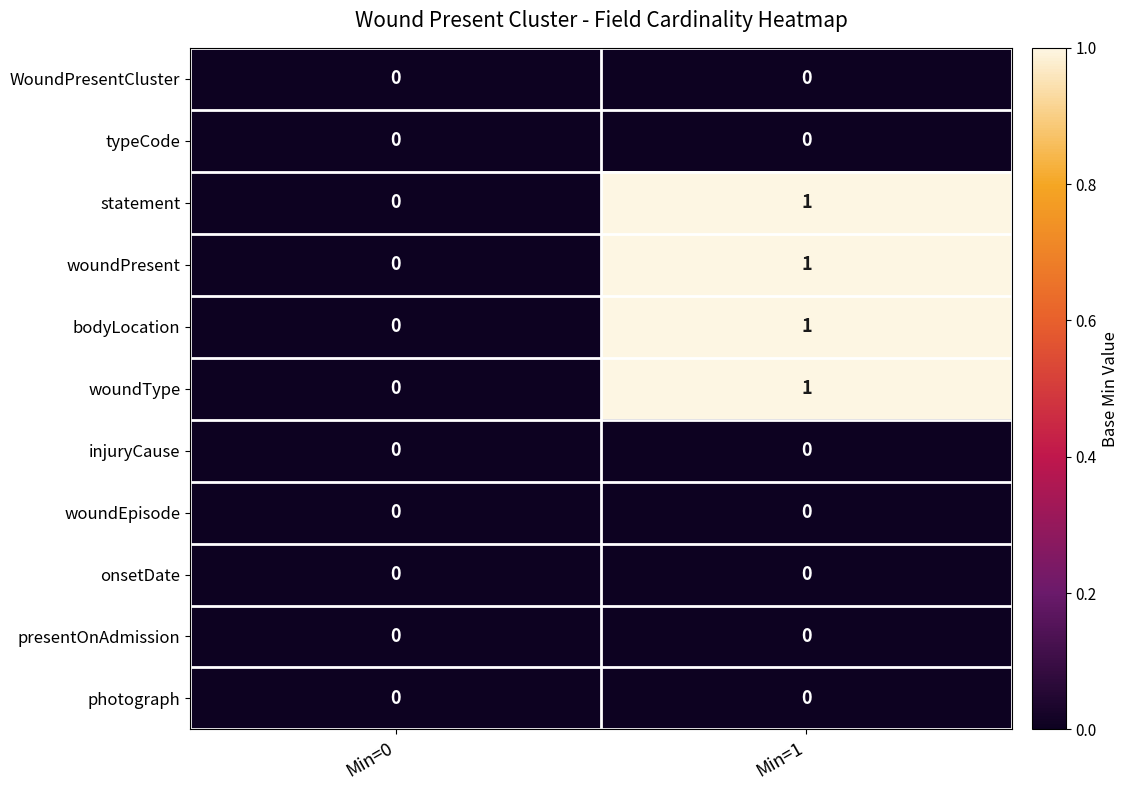

Is it true that onsetDate equals 0 at Min=0?

True